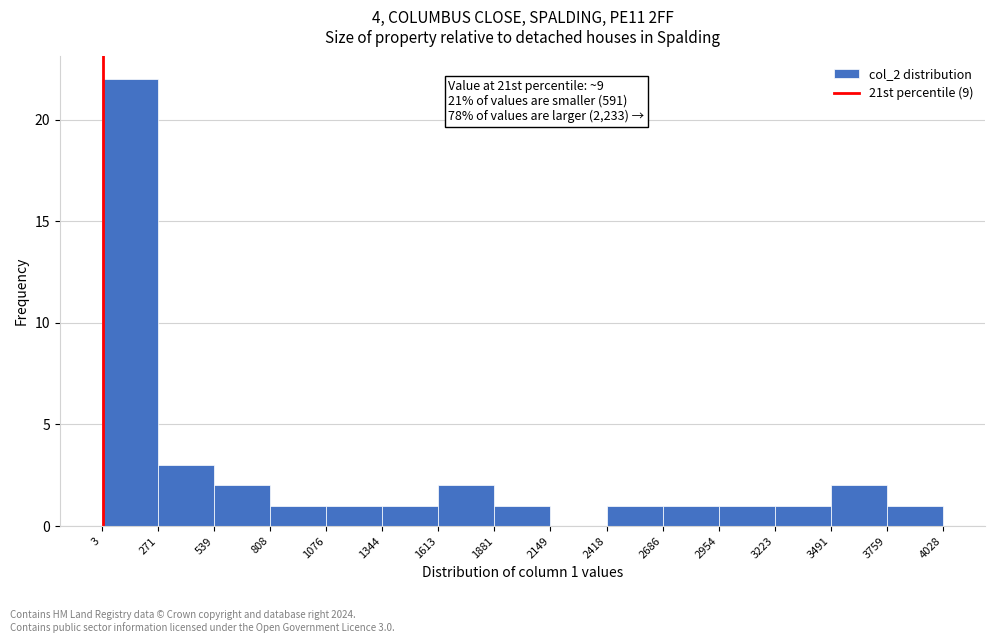

Which range on the x-axis has the tallest bar?

3 to 271